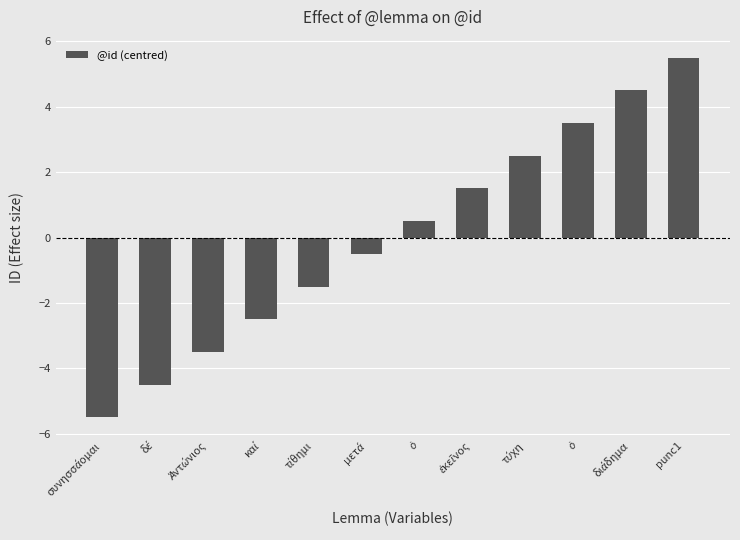

What is the label of the 4th bar from the right?

τύχη